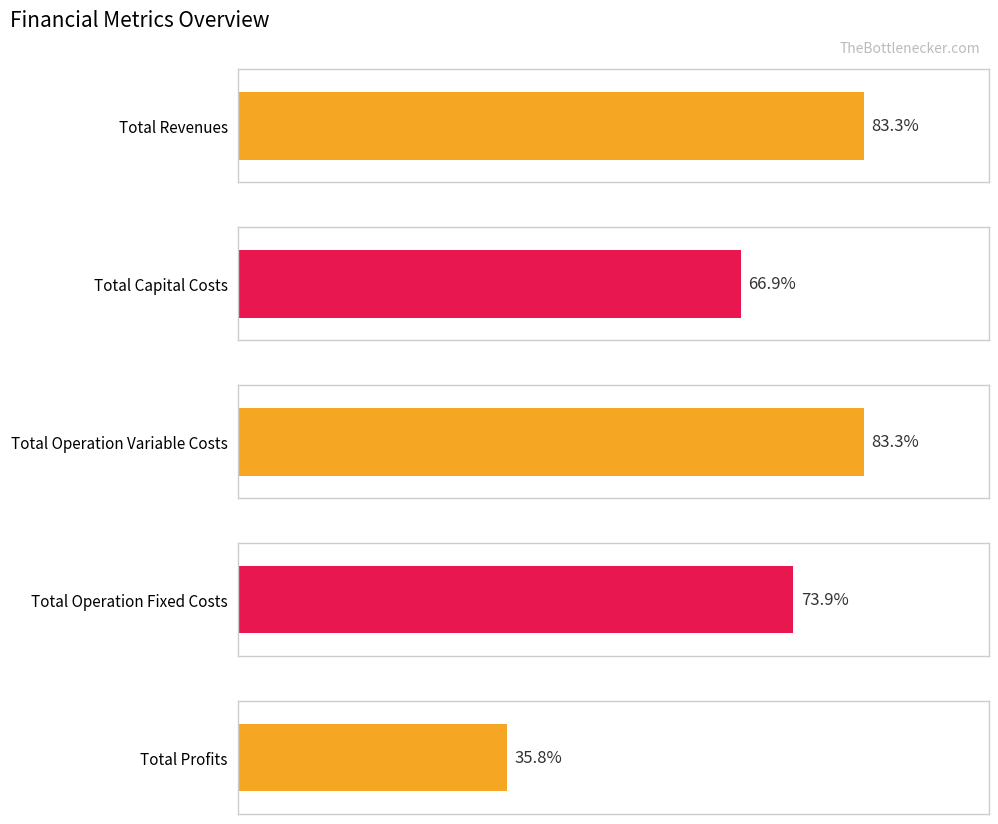

True or false: Total Capital Costs has a value of -125743.0 at 1.

False